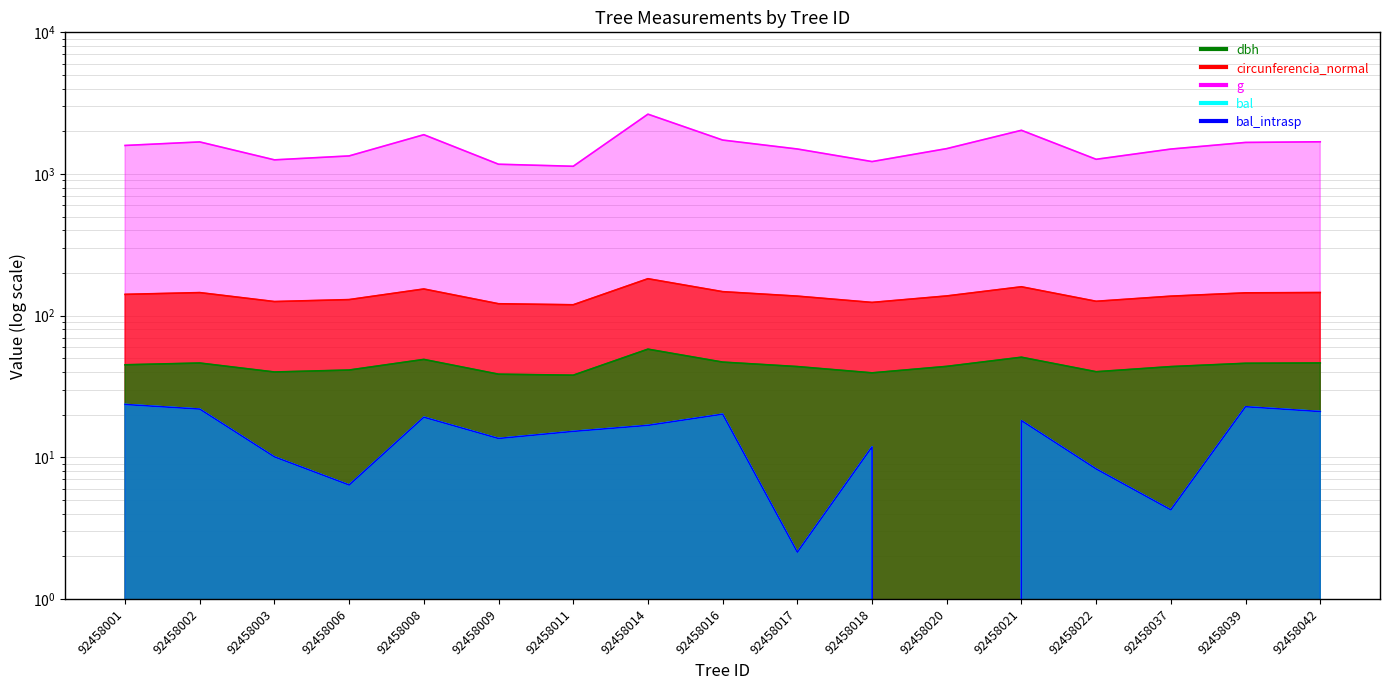

Count the number of data series in this chart.

5